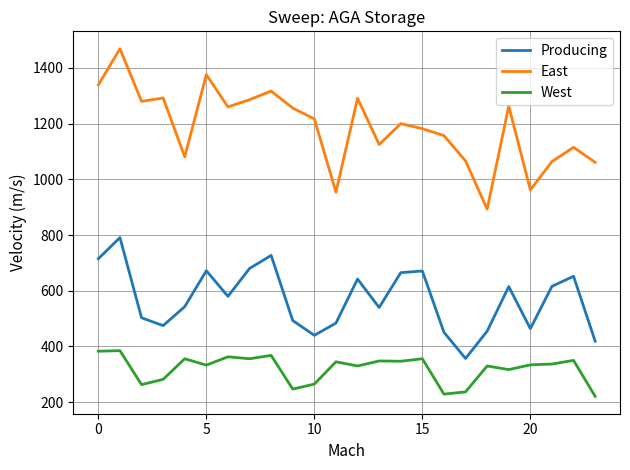

True or false: Producing and West cross at least once.

False